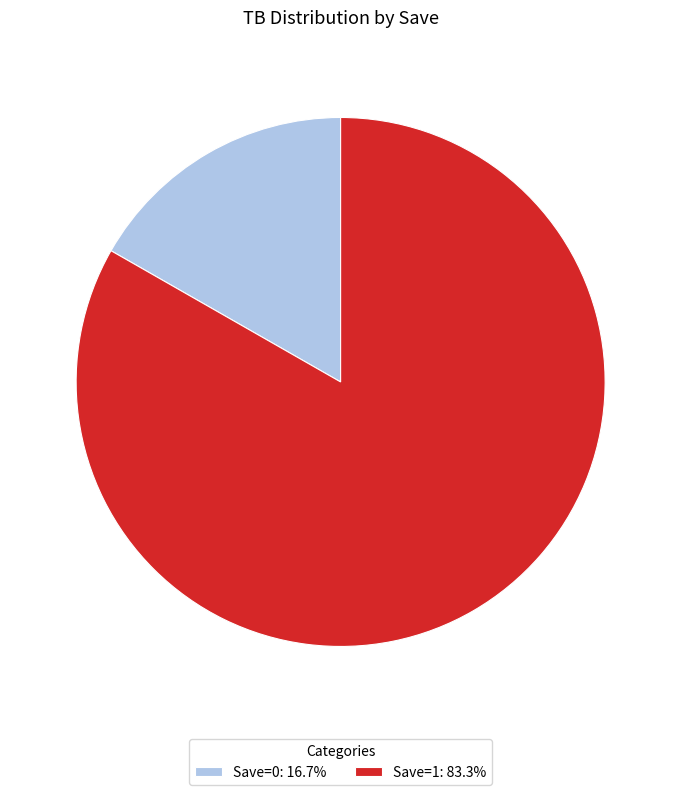

Does Save=0: 16.7% account for over 50% of the chart?

No